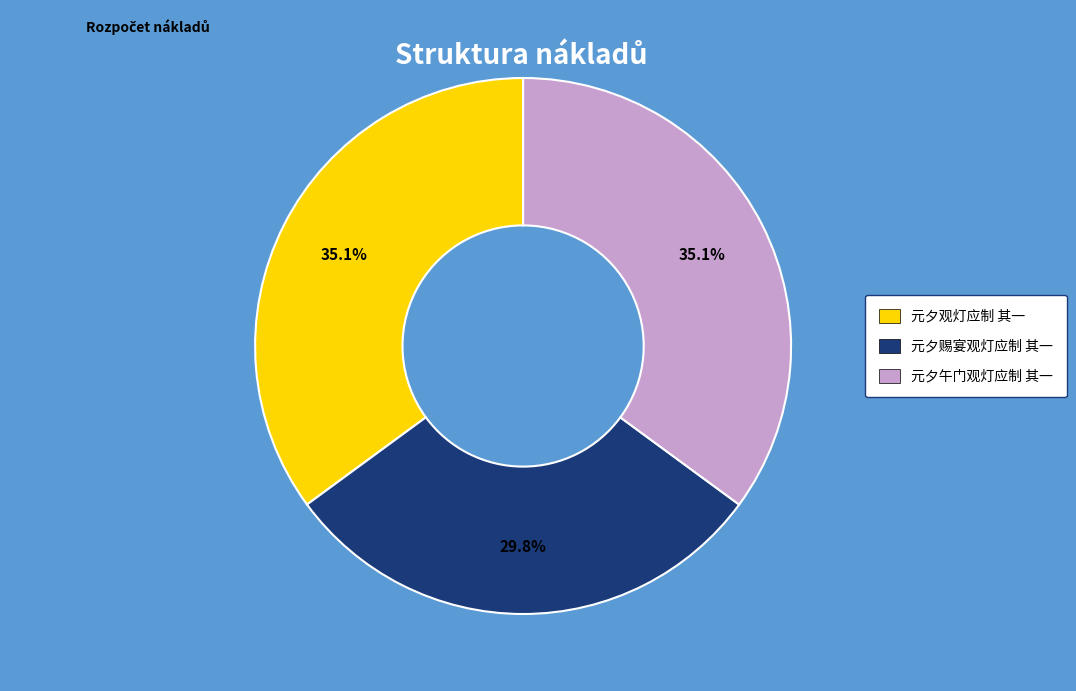

True or false: 元夕赐宴观灯应制 其一 accounts for 30% of the total.

True